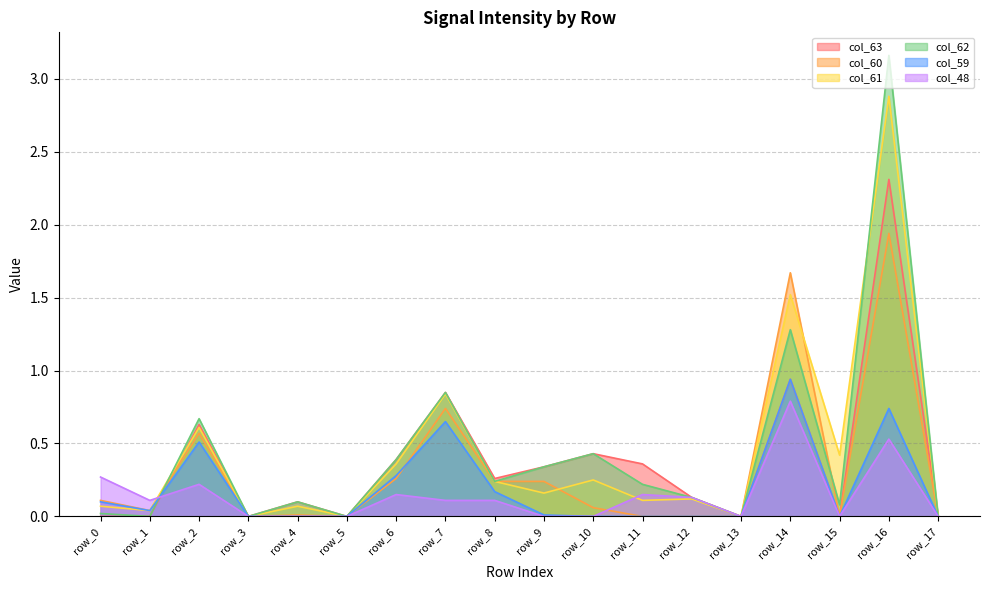

True or false: col_62 and col_63 cross at least once.

False